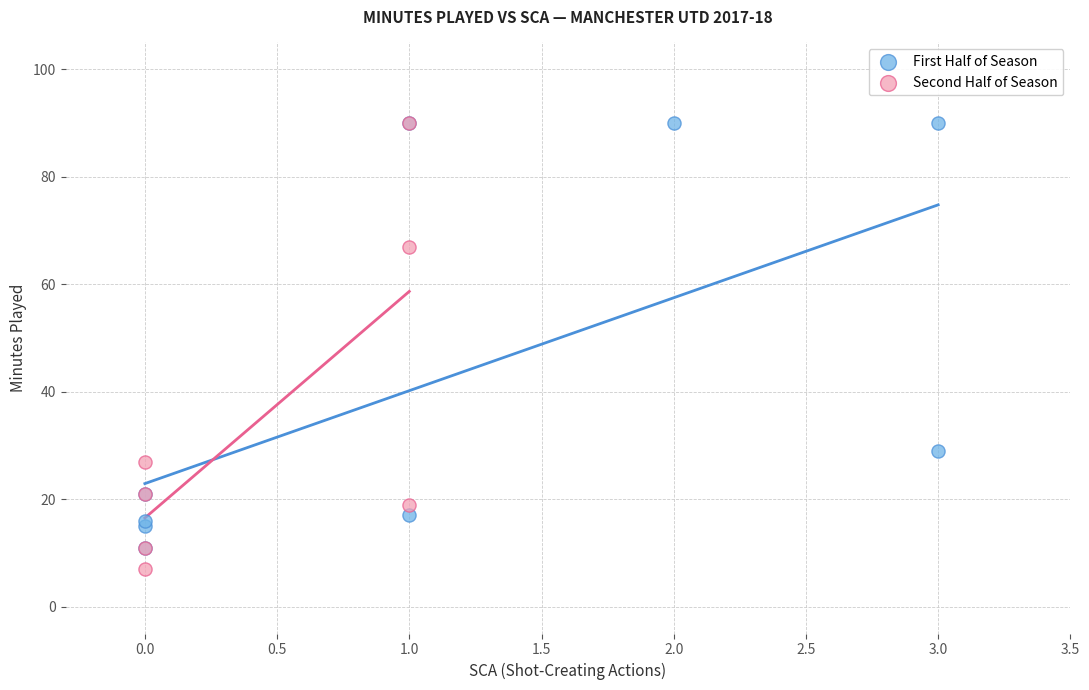

Which series has the largest Y range (max minus min)?

Second Half of Season